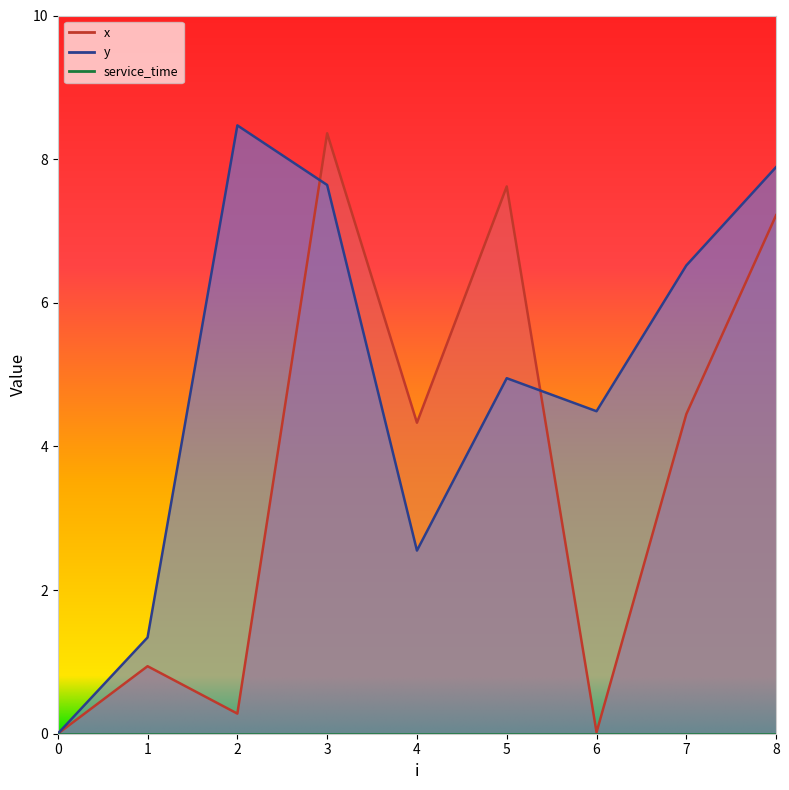

How many lines are shown in the chart?

2